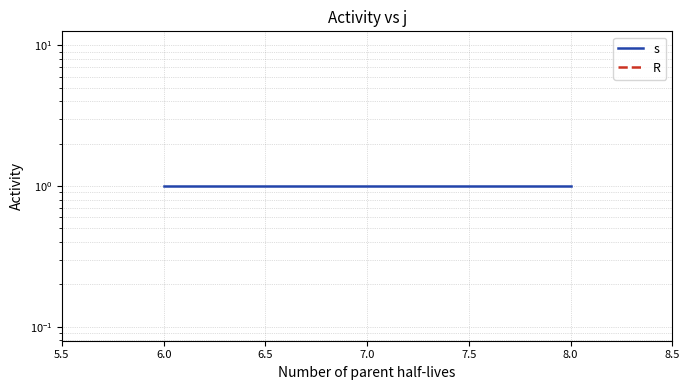

Which series has the largest total across all categories?

s